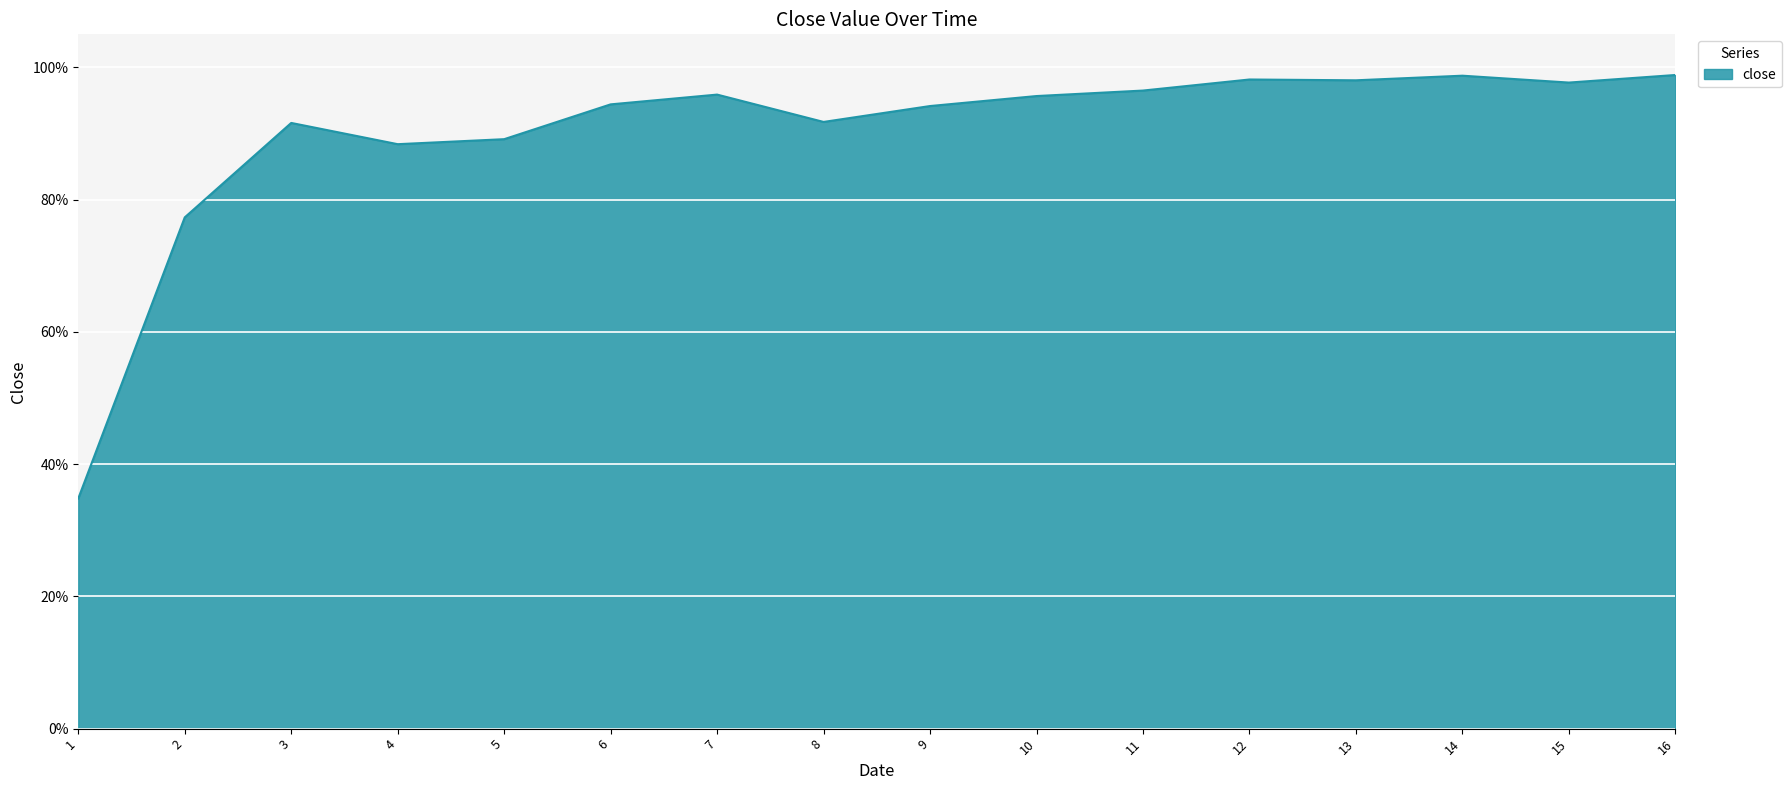

Is this an area chart (filled region under the line)?

Yes